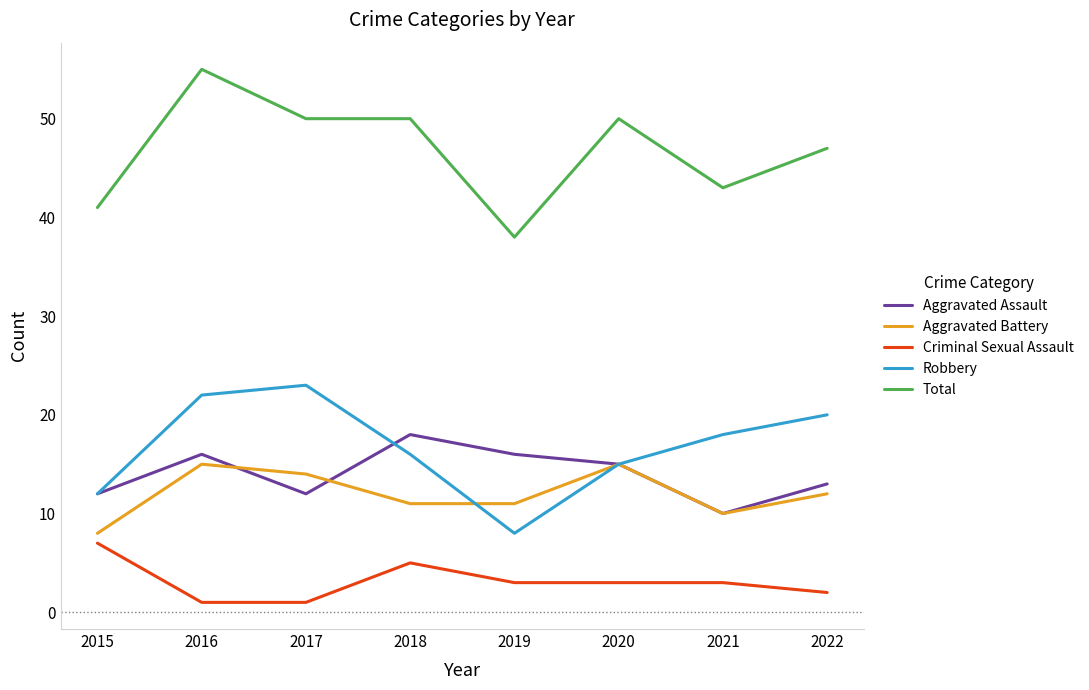

Reading left to right, list all the values displayed in this chart.

Aggravated Assault: 2015=12	2016=16	2017=12	2018=18	2019=16	2020=15	2021=10	2022=13
Aggravated Battery: 2015=8	2016=15	2017=14	2018=11	2019=11	2020=15	2021=10	2022=12
Criminal Sexual Assault: 2015=7	2016=1	2017=1	2018=5	2019=3	2020=3	2021=3	2022=2
Robbery: 2015=12	2016=22	2017=23	2018=16	2019=8	2020=15	2021=18	2022=20
Total: 2015=41	2016=55	2017=50	2018=50	2019=38	2020=50	2021=43	2022=47